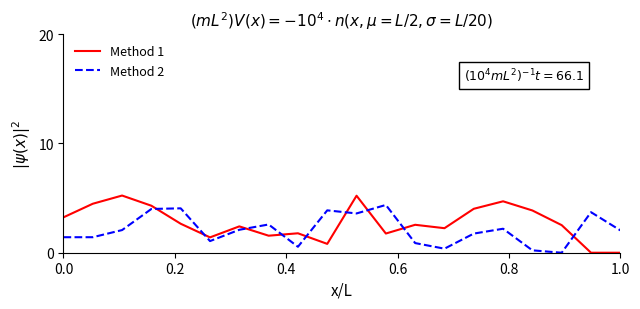

What is the average value of the Method 2 series?

2.1